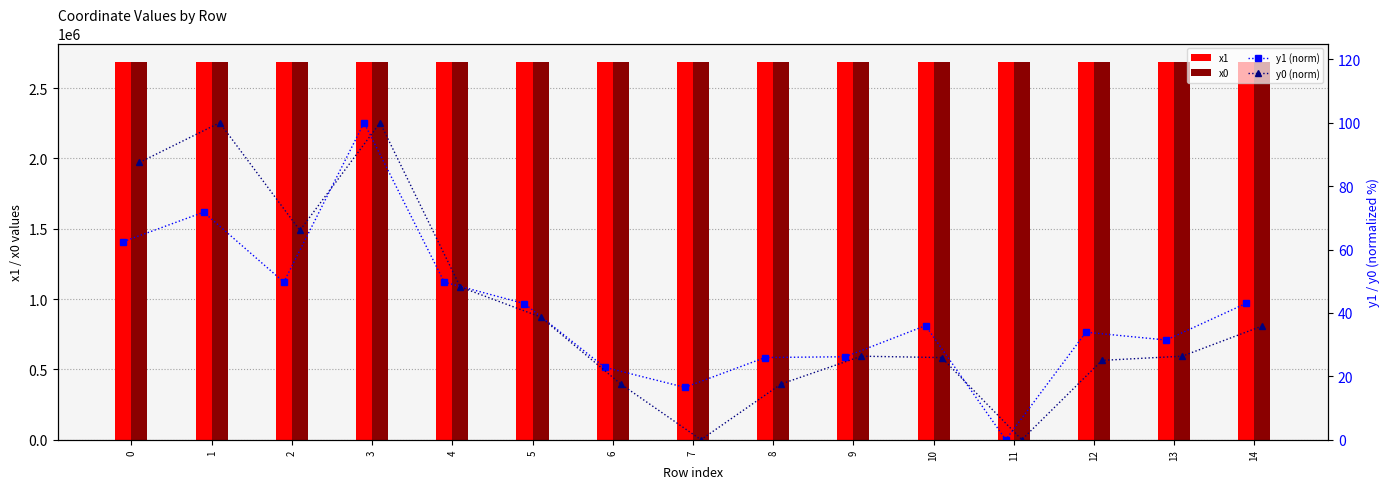

The value of x1 at 13 is 2682811.6. True or false?

True